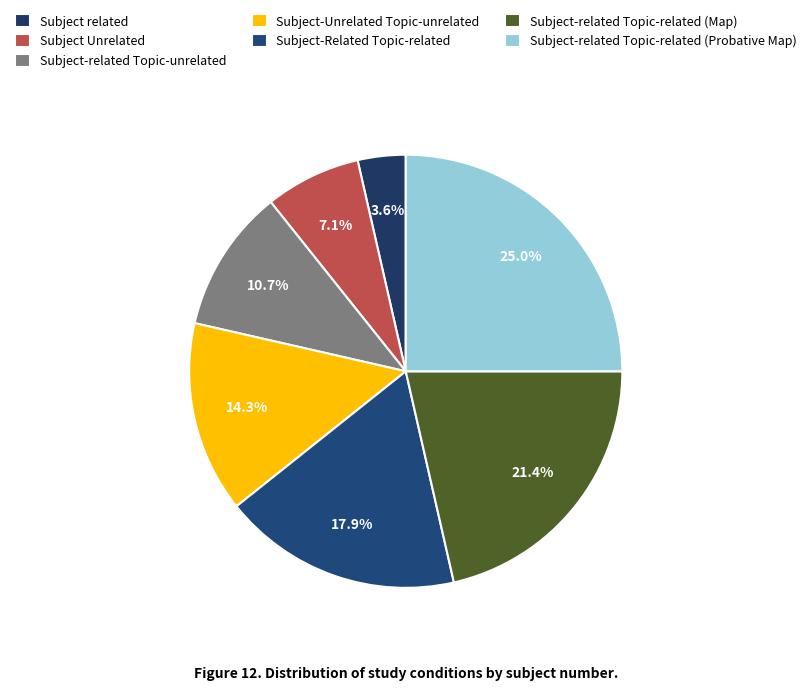

What is the smallest slice in the pie chart?

Subject related